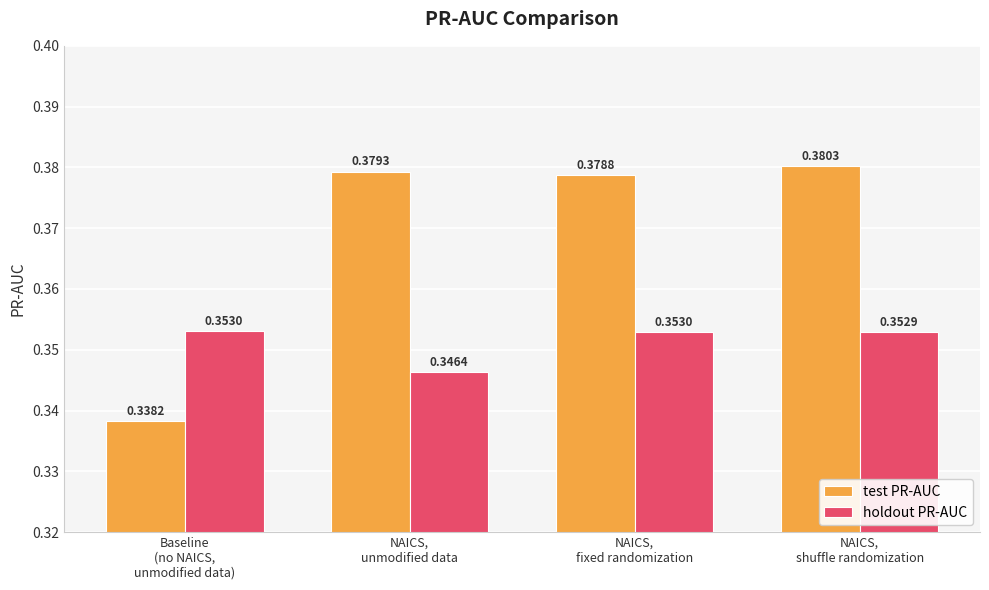

What is the sum of all test PR-AUC values?

1.5